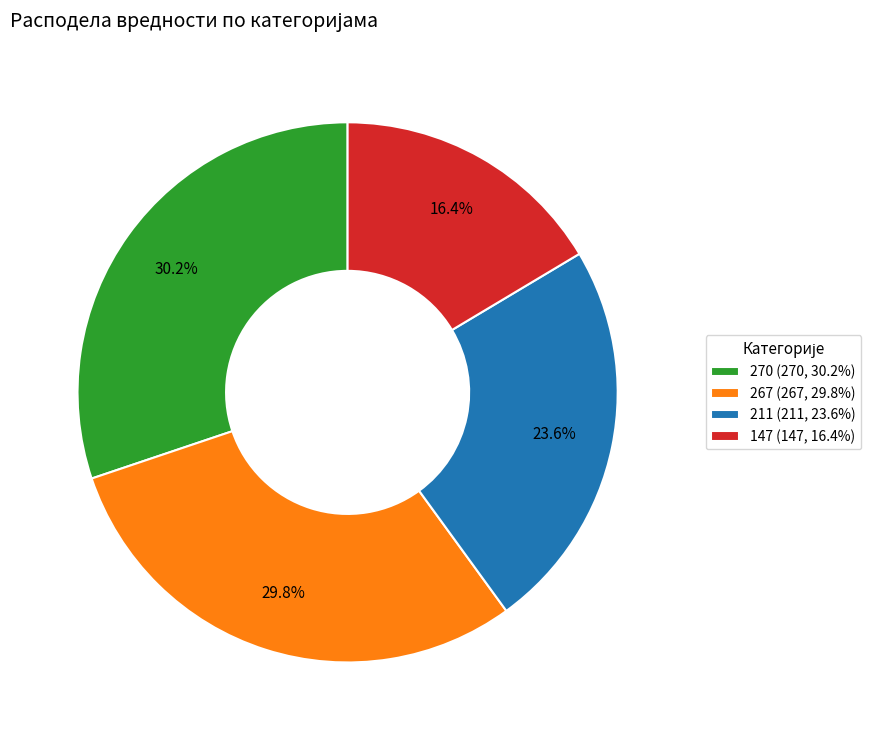

Does any single category account for the majority?

No